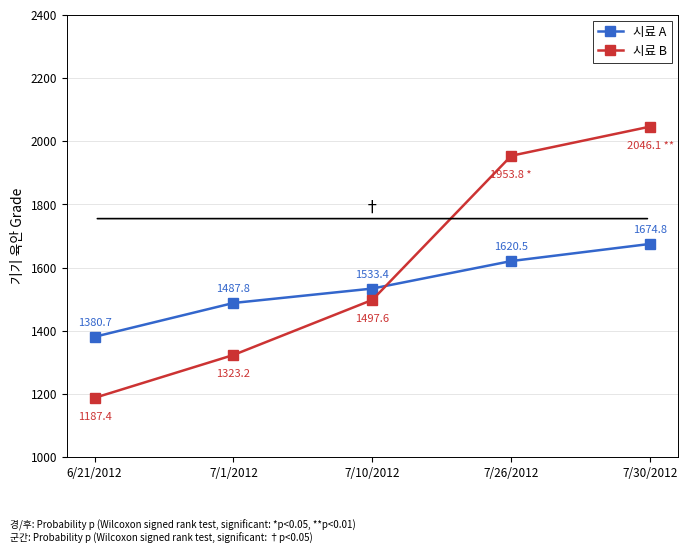

What is the difference between the second highest and minimum values in the 시료 B series?

766.4